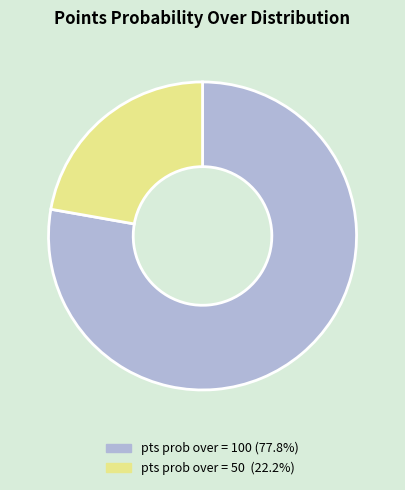

Is there any slice that represents more than half of the pie?

Yes